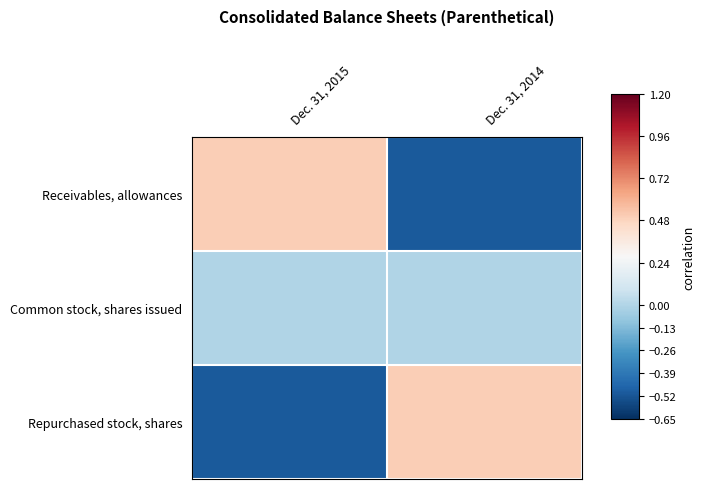

Which series has the largest range (max minus min)?

Repurchased stock, shares